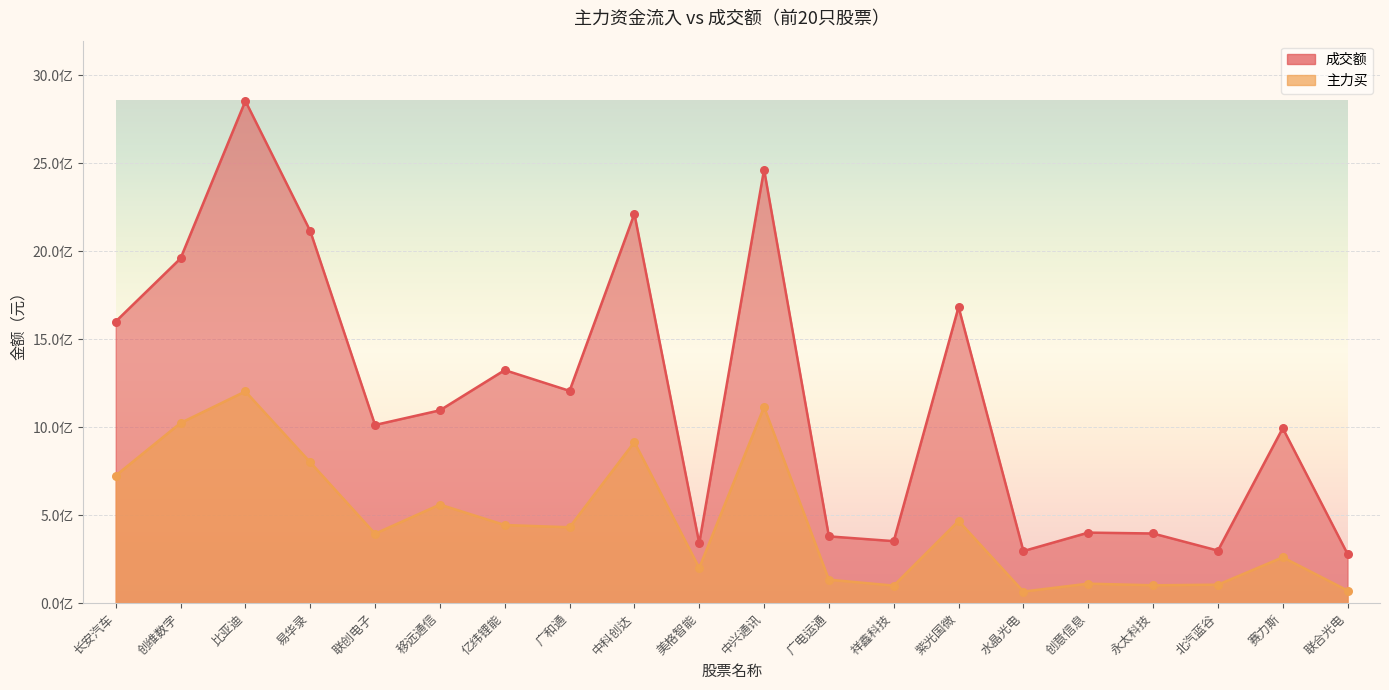

Which series reaches the minimum Y coordinate?

主力买